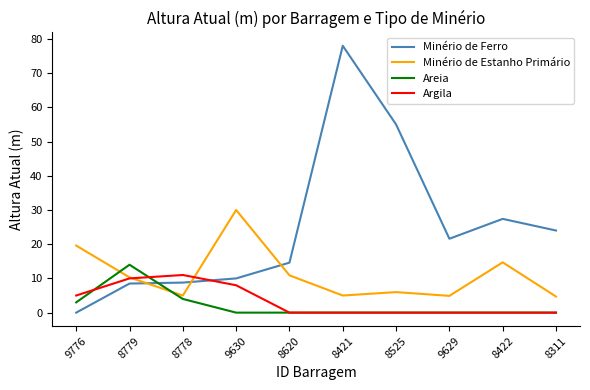

Is it true that Minério de Estanho Primário equals 1.6 at 8311?

False